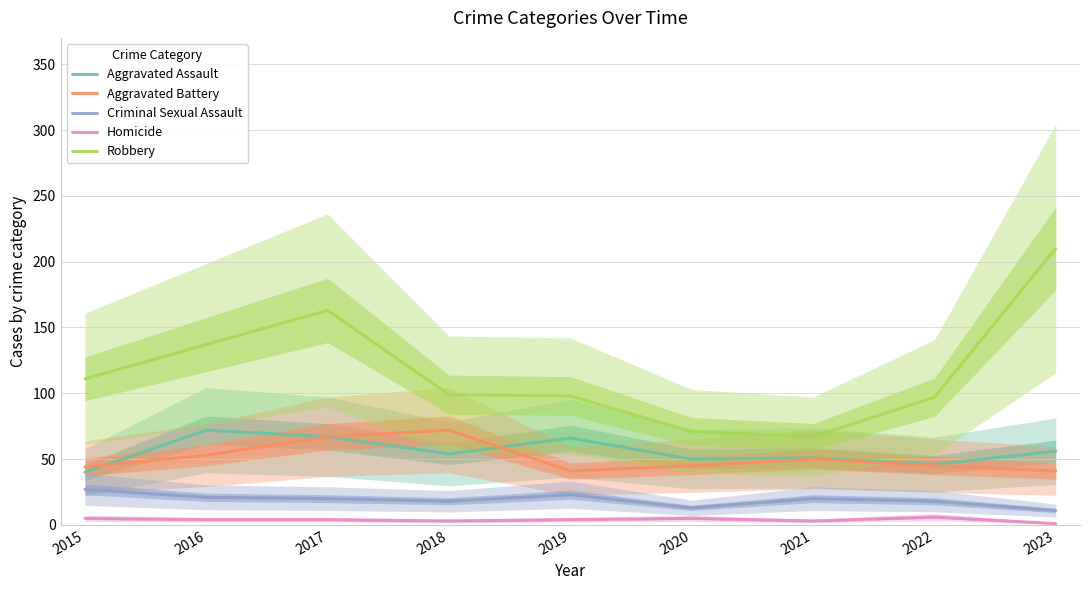

The Homicide series shows 1 at 2018. True or false?

False